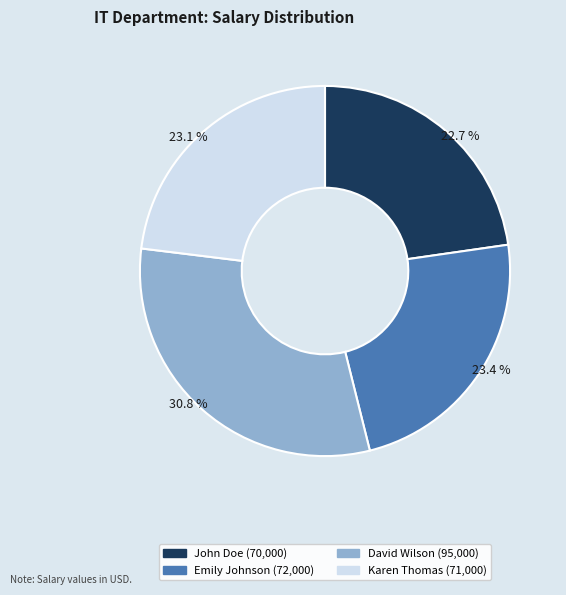

To the nearest percent, what is the difference between the largest and smallest slice percentages?

8%